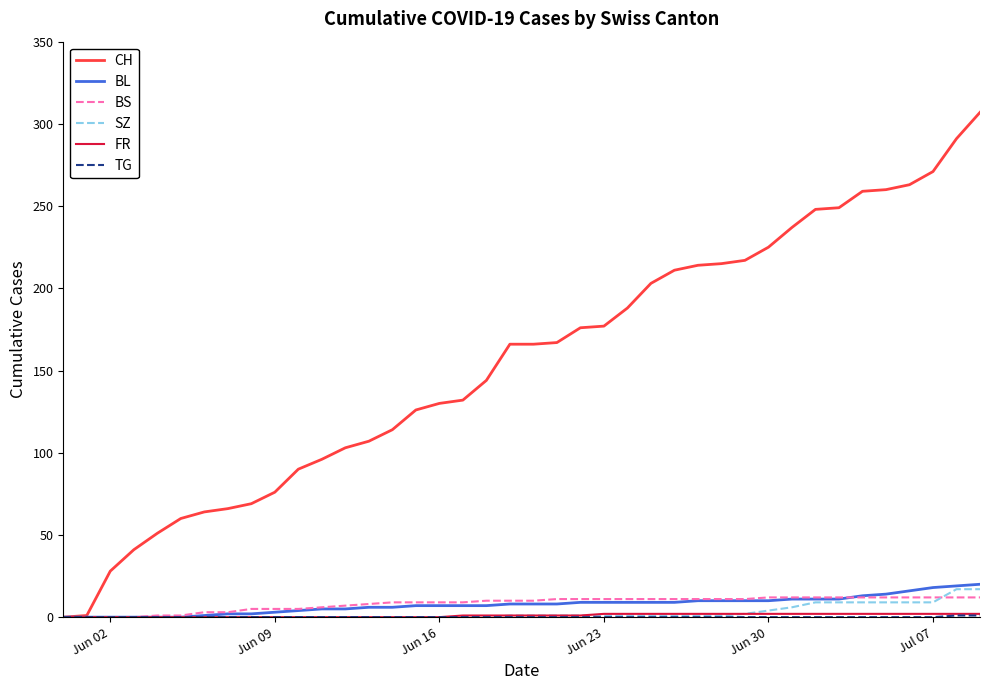

Which series has the largest total across all categories?

CH